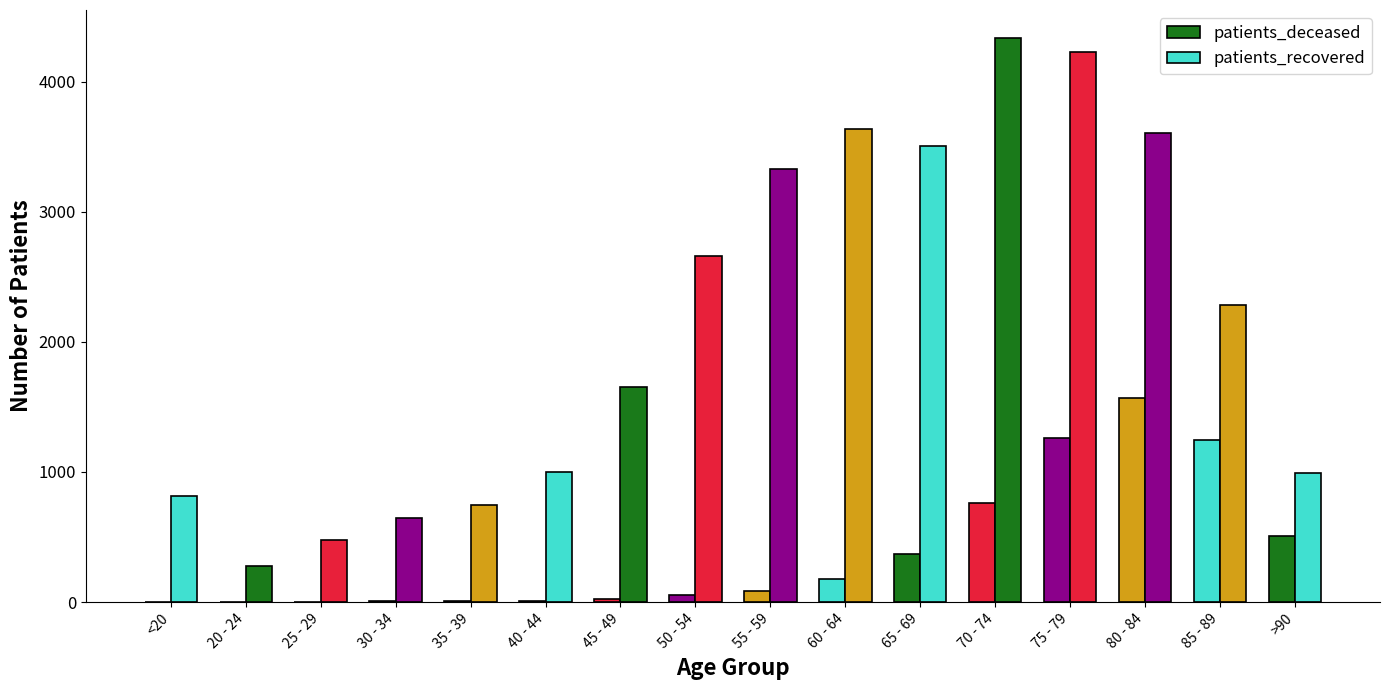

Does the chart contain stacked bars?

No